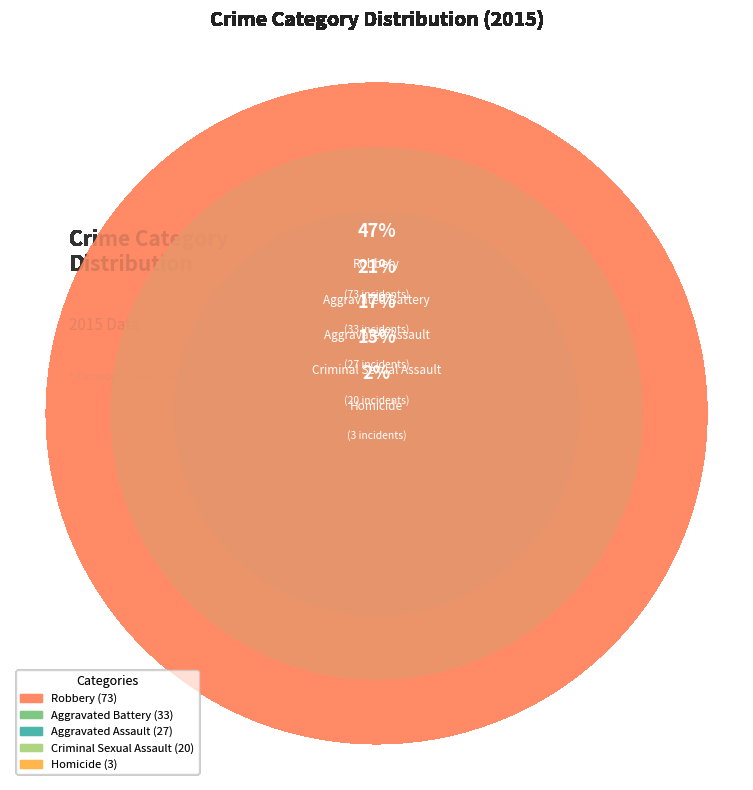

The Criminal Sexual Assault slice represents 5% of the pie. True or false?

False